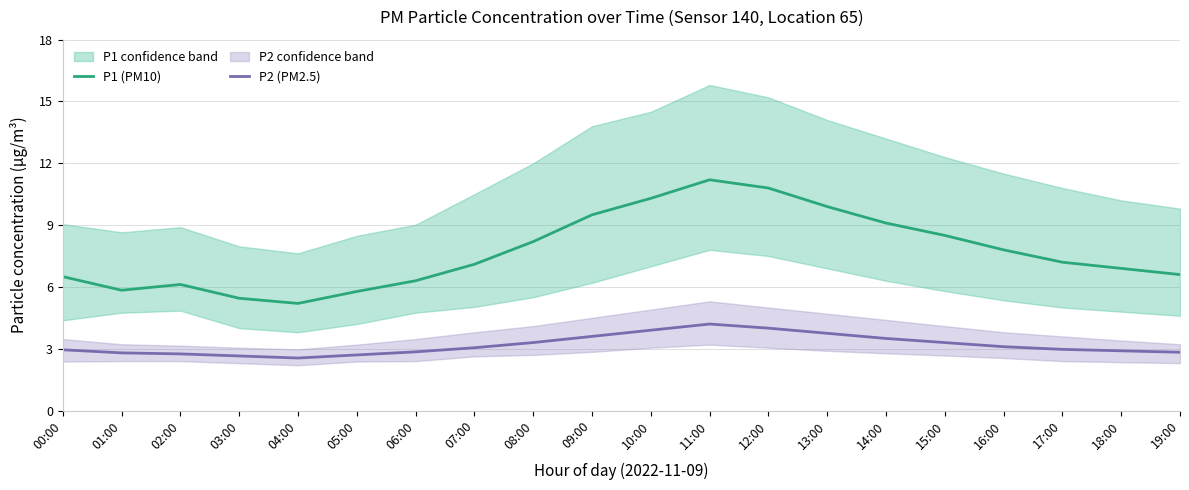

True or false: P2 (PM2.5) and P1 (PM10) intersect in this chart.

False